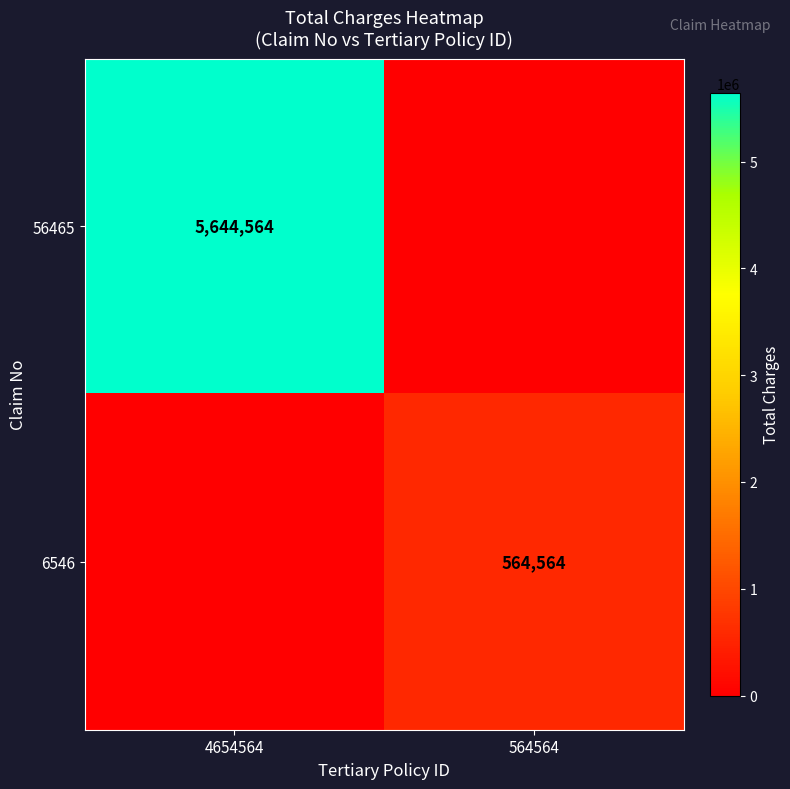

True or false: 6546 has a value of 956994 at 564564.

False